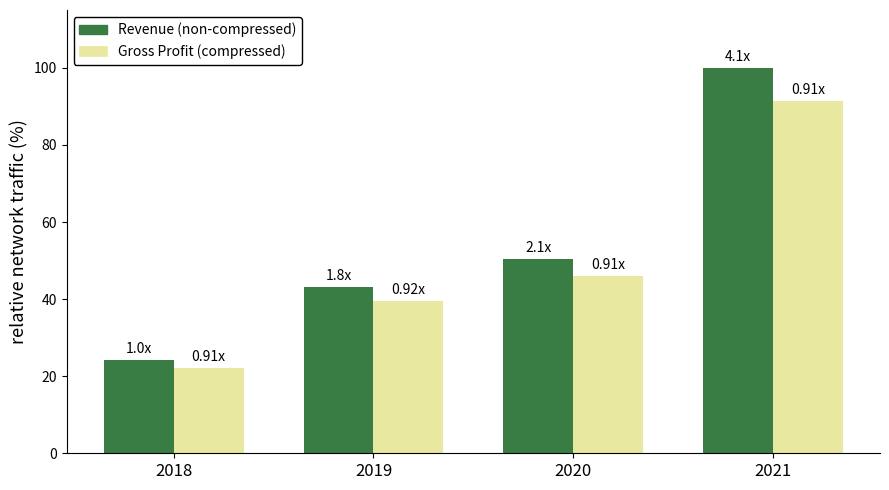

Reading left to right, transcribe all the data shown in this chart.

Revenue: 2018=24.2	2019=43.1	2020=50.5	2021=100.0
Gross Profit: 2018=22.1	2019=39.4	2020=46.0	2021=91.4